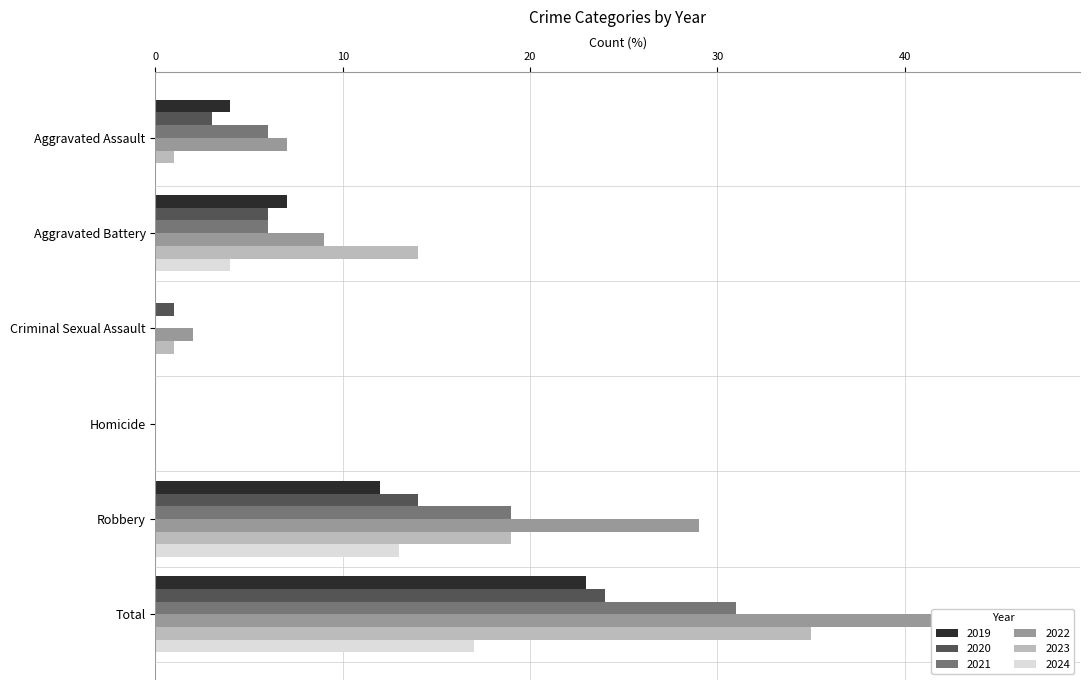

Where does the 2019 series first go above 7?

Robbery